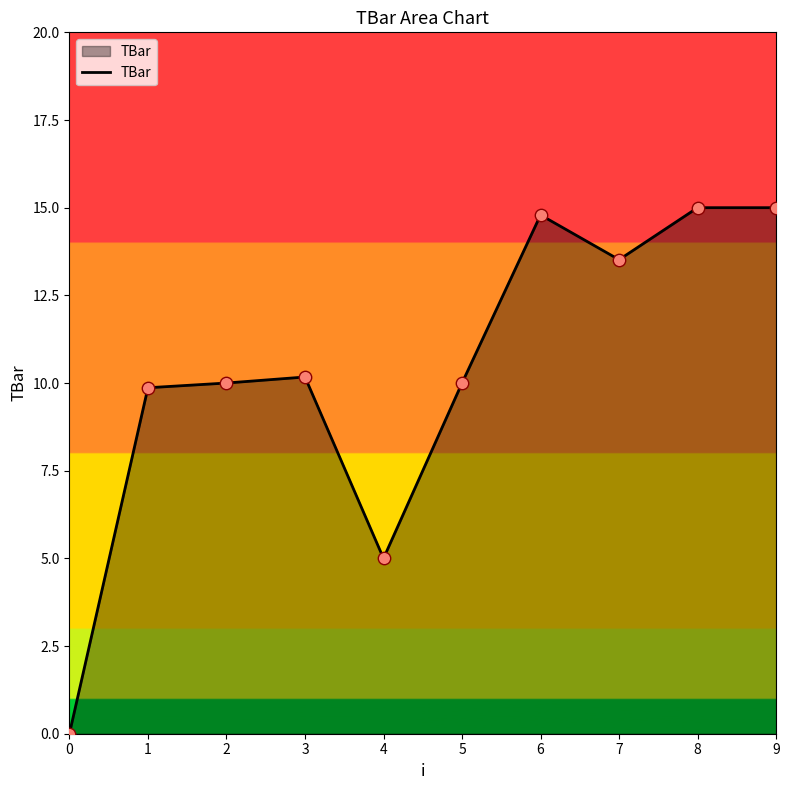

Between 7 and 3, which is larger?

7